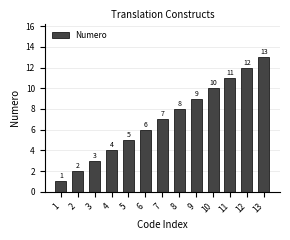

Does the chart contain any negative values?

No